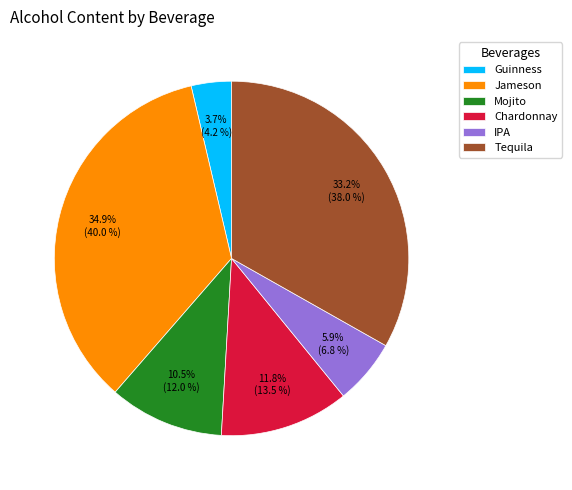

What is the total percentage of Guinness and Jameson?

38.6%